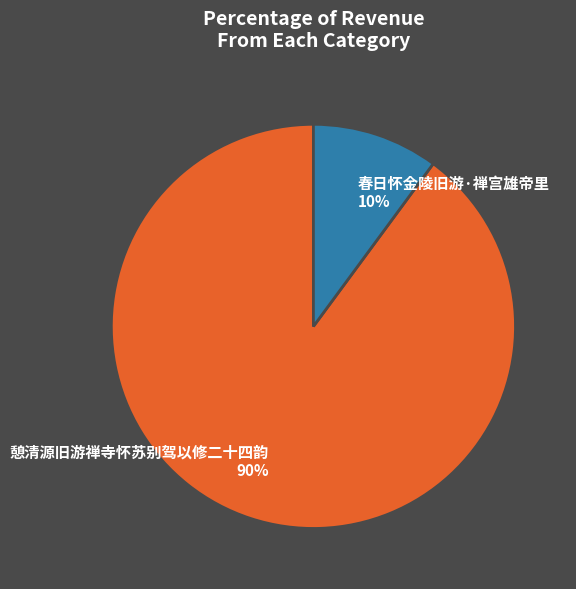

How many slices are in this pie chart?

2